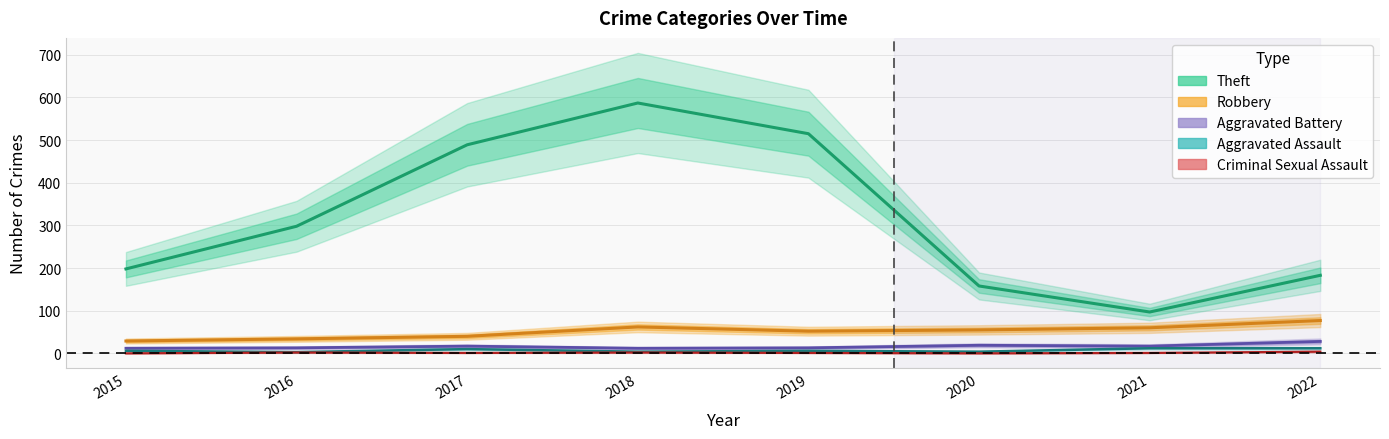

What is the difference between the maximum and minimum values in the Criminal Sexual Assault series?

4